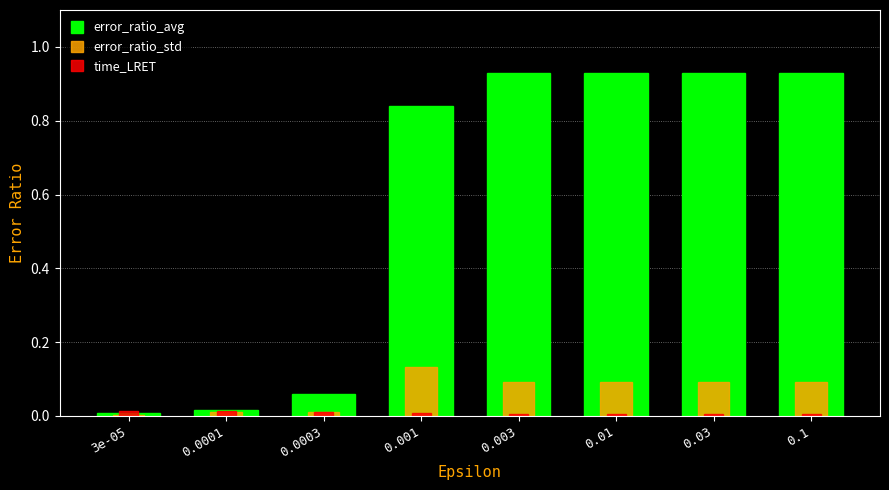

Which series has the largest range (max minus min)?

error_ratio_avg